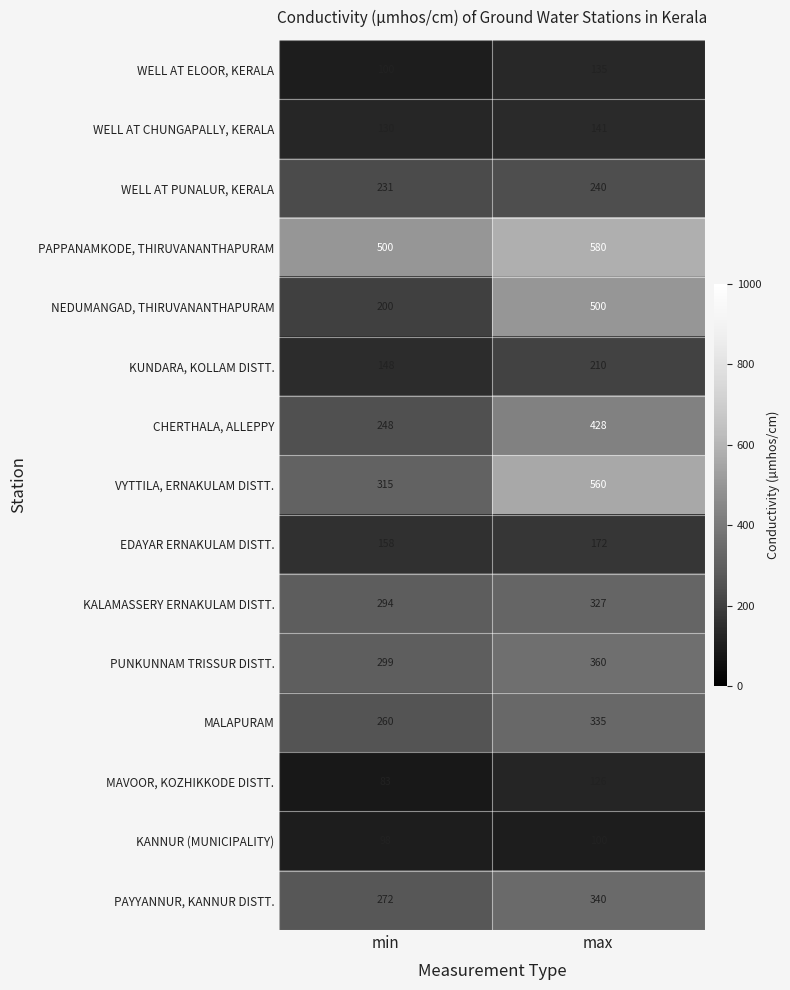

Reading left to right, transcribe all the data shown in this chart.

WELL AT ELOOR, KERALA: 100	135
WELL AT CHUNGAPALLY, KERALA: 130	141
WELL AT PUNALUR, KERALA: 231	240
PAPPANAMKODE, THIRUVANANTHAPURAM: 500	580
NEDUMANGAD, THIRUVANANTHAPURAM: 200	500
KUNDARA, KOLLAM DISTT.: 148	210
CHERTHALA, ALLEPPY: 248	428
VYTTILA, ERNAKULAM DISTT.: 315	560
EDAYAR ERNAKULAM DISTT.: 158	172
KALAMASSERY ERNAKULAM DISTT.: 294	327
PUNKUNNAM TRISSUR DISTT.: 299	360
MALAPURAM: 260	335
MAVOOR, KOZHIKKODE DISTT.: 83	126
KANNUR (MUNICIPALITY): 98	100
PAYYANNUR, KANNUR DISTT.: 272	340